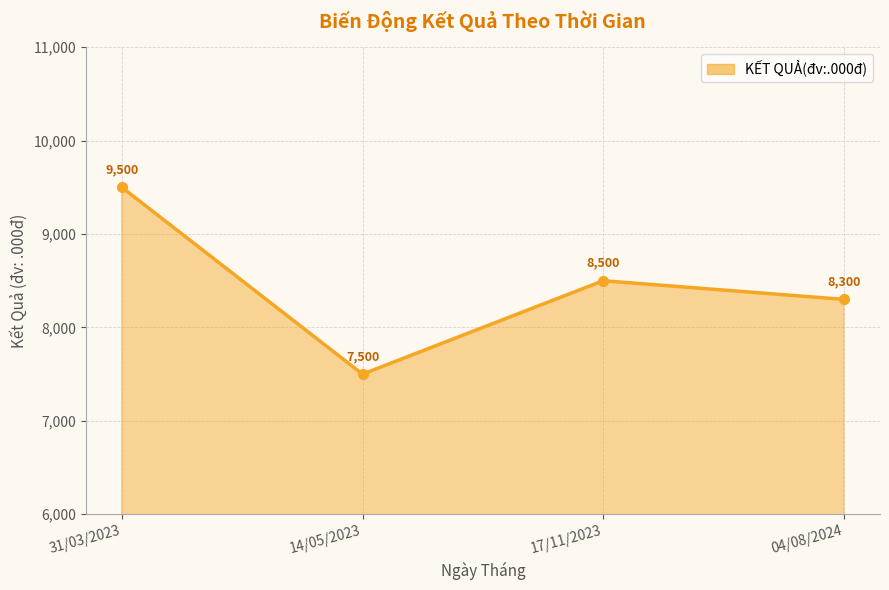

What is the average value?

8450